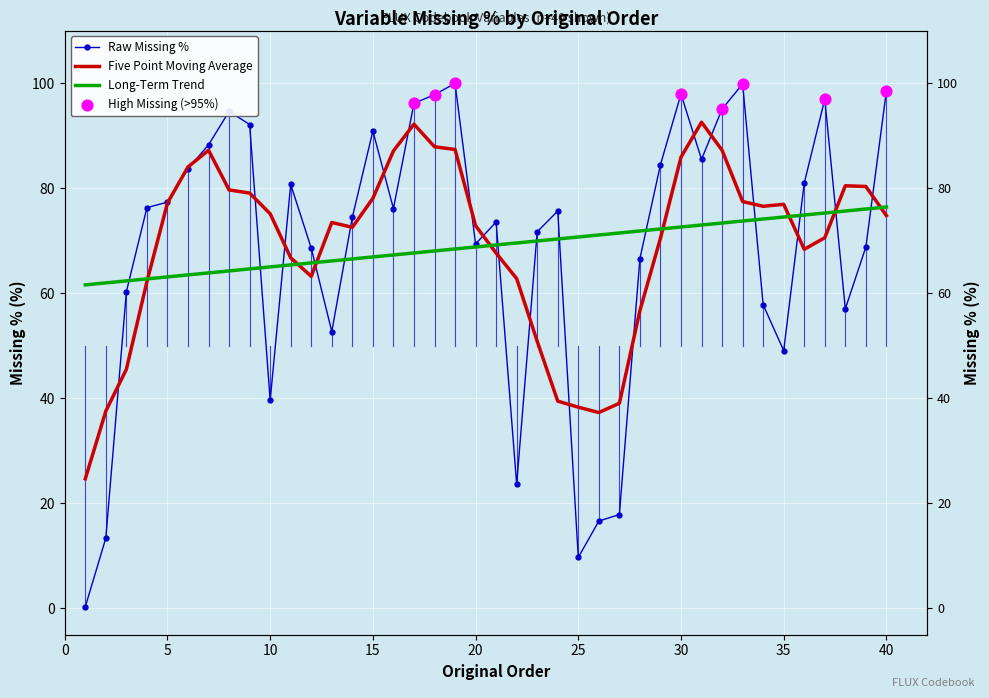

Which has a higher value, 8 or 39?

8